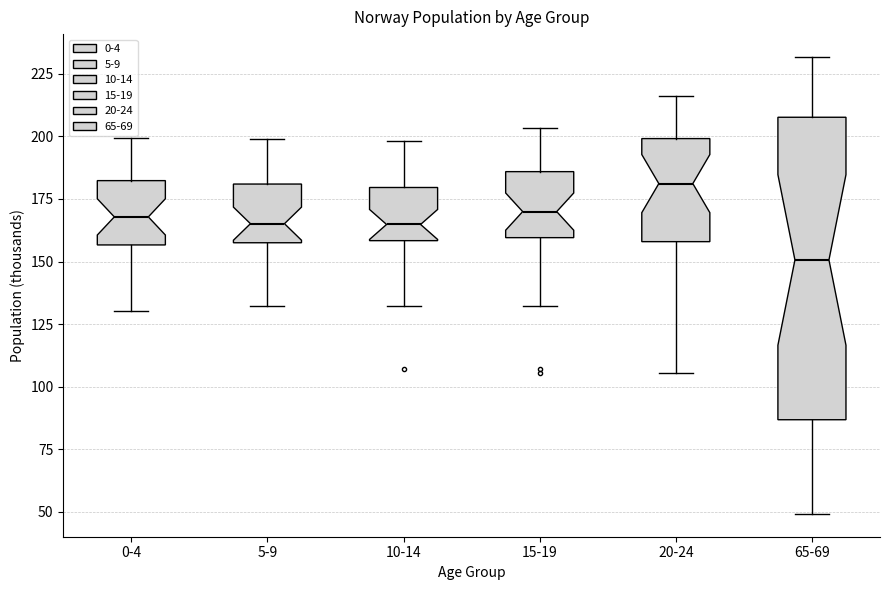

Which box has the lowest median line?

65-69